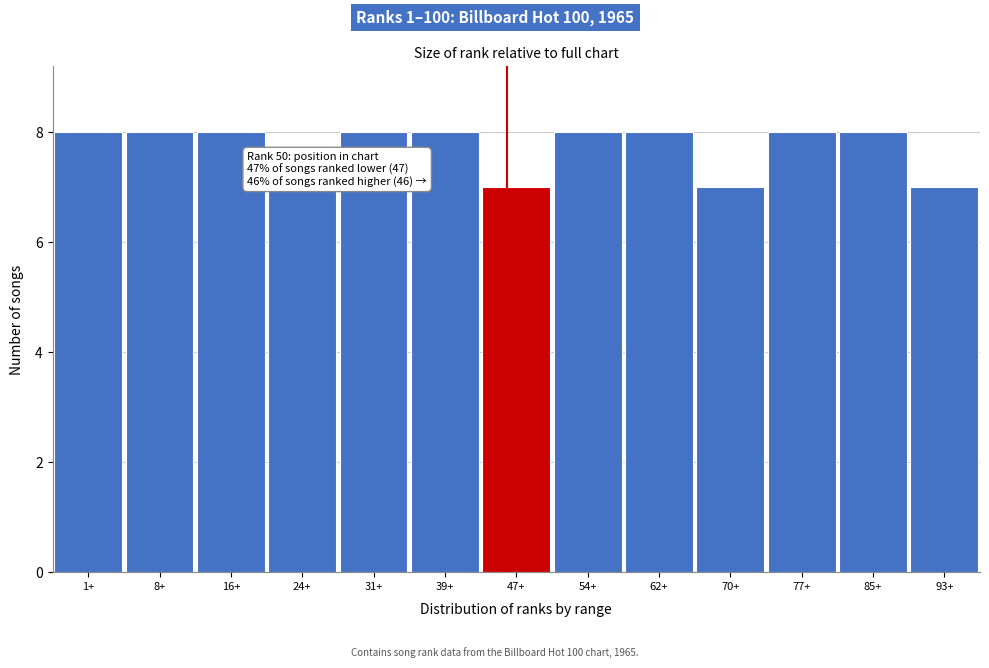

Reading left to right, what are all the values shown in this chart?

1+=8	8+=8	16+=8	24+=7	31+=8	39+=8	47+=7	54+=8	62+=8	70+=7	77+=8	85+=8	93+=7